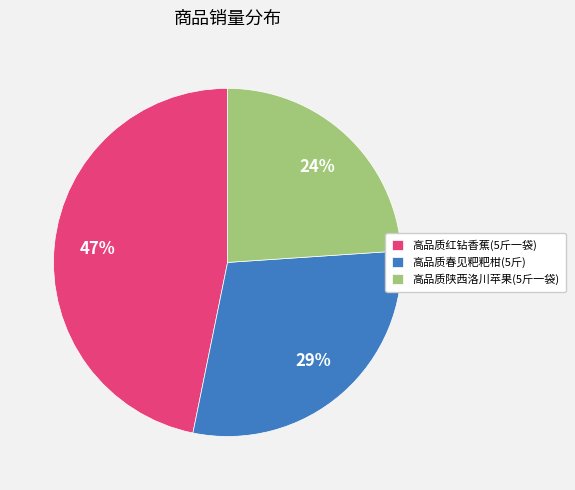

Is 高品质春见粑粑柑(5斤) the majority of the pie?

No